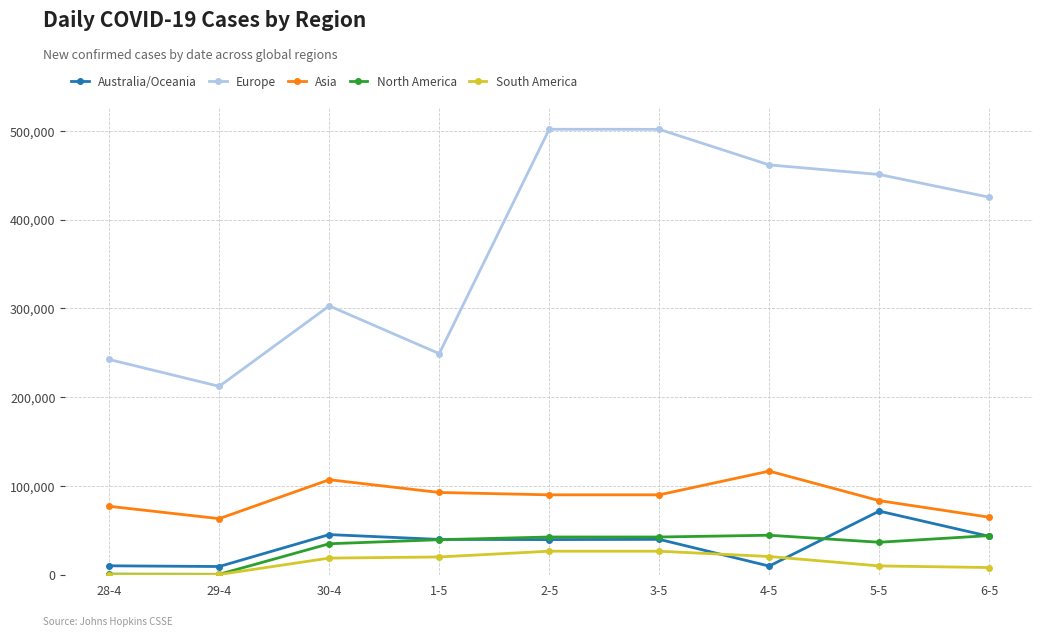

Is this an area chart (filled region under the line)?

No